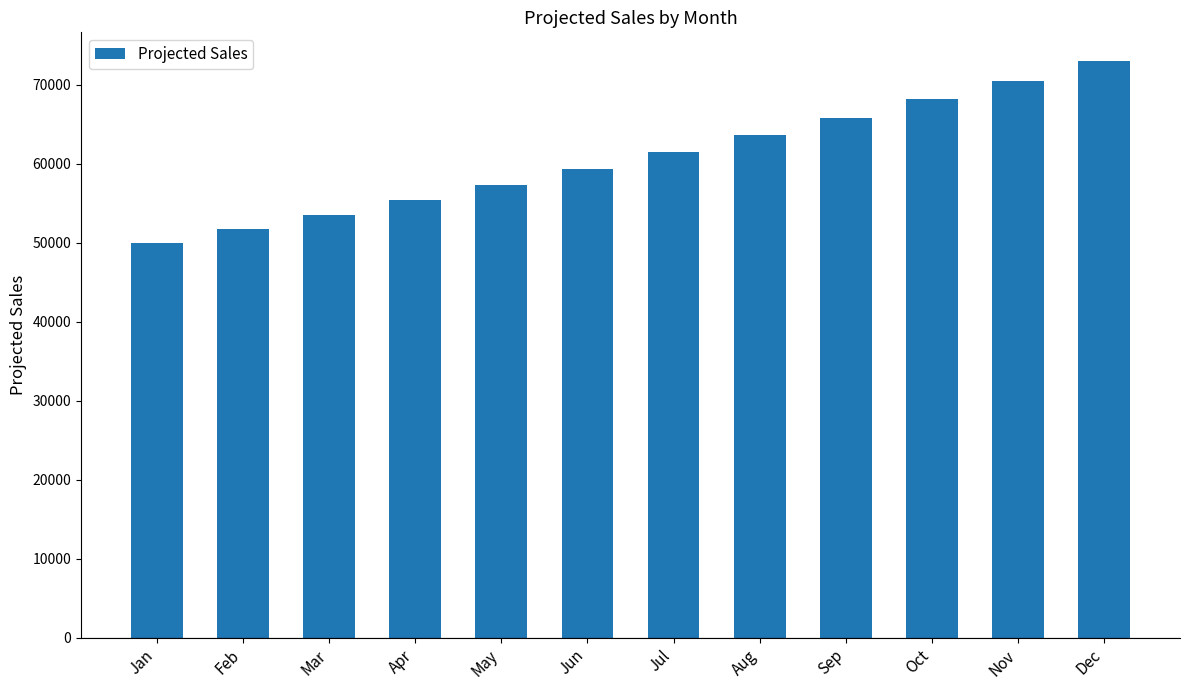

Reading left to right, list all the values displayed in this chart.

50000	51750	53561	55436	57376	59384	61463	63614	65840	68145	70530	72998